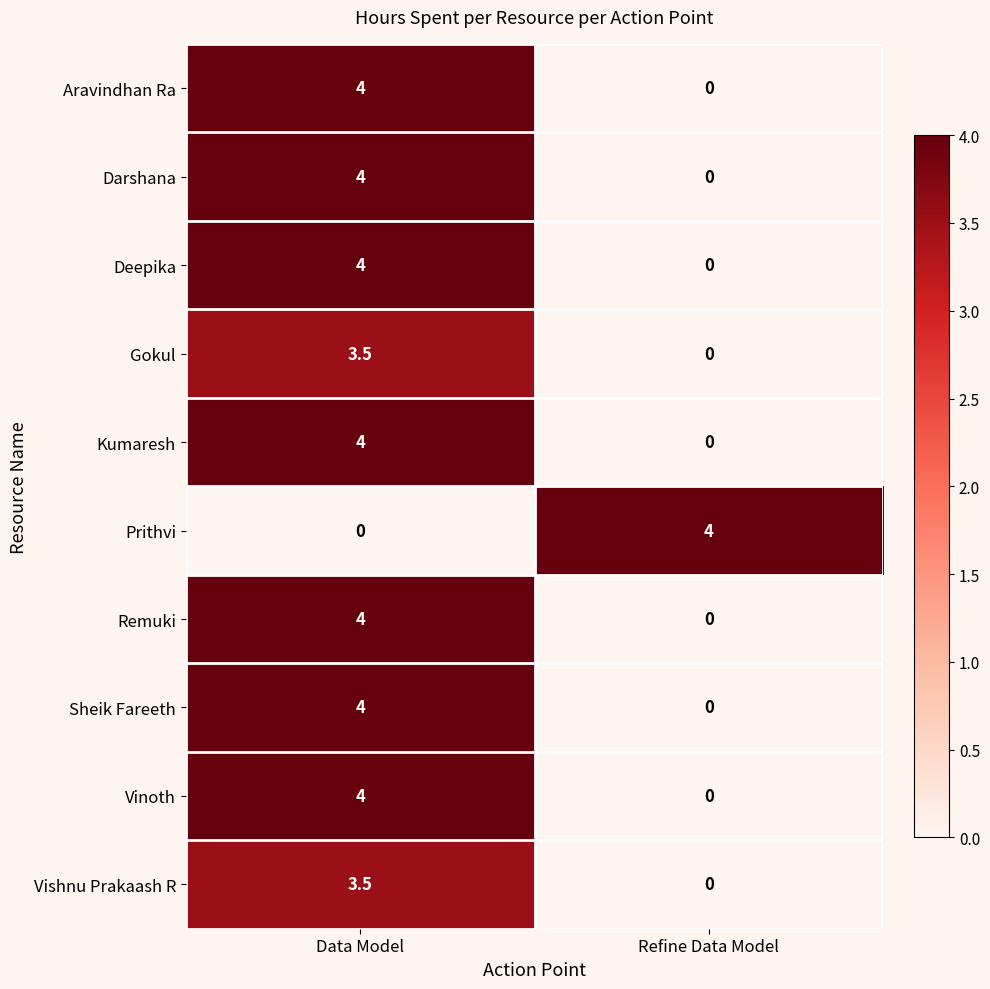

What is the total value across all series at Data Model?

35.0